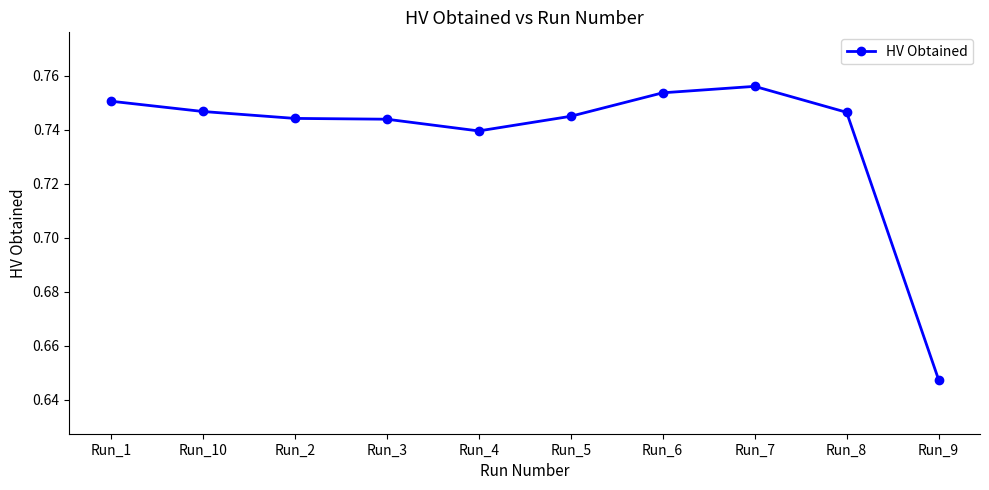

Where is the data nearest to the value 0?

Run_9